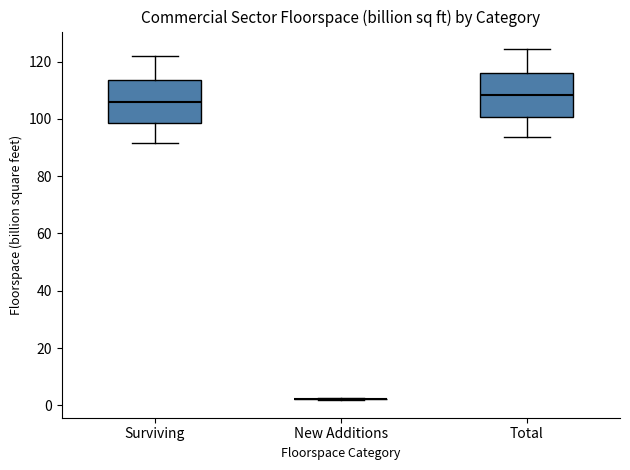

Reading left to right, read every box against the y-axis: the position of its median line, the range the box covers, and the ends of its whiskers. The values are not printed on the chart, so give them approximately, as read against the axis.

Surviving: median 106, box 98 to 114, whiskers 92 to 122
New Additions: box collapsed to a line at 2, whiskers 2 to 2
Total: median 108, box 100 to 116, whiskers 94 to 124